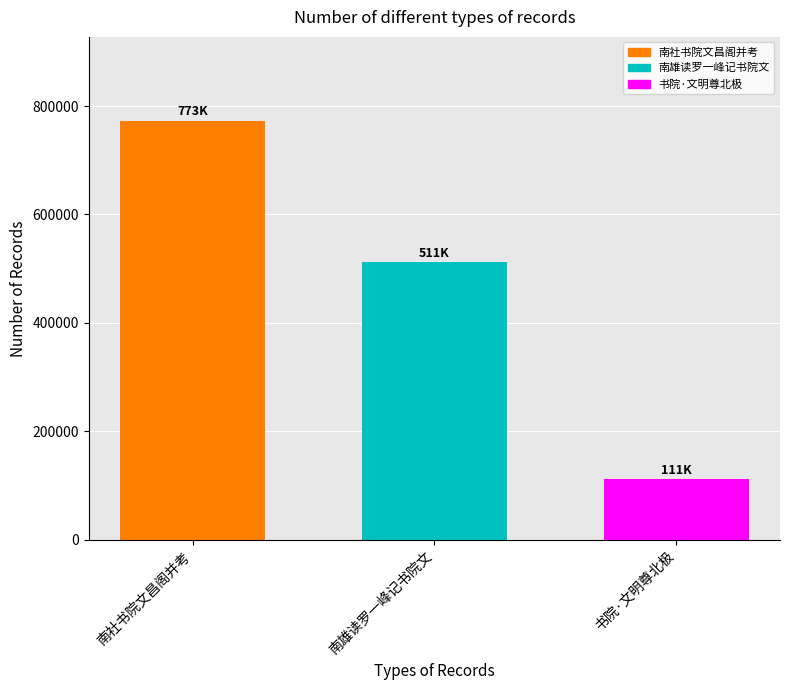

Are the bars horizontal?

No